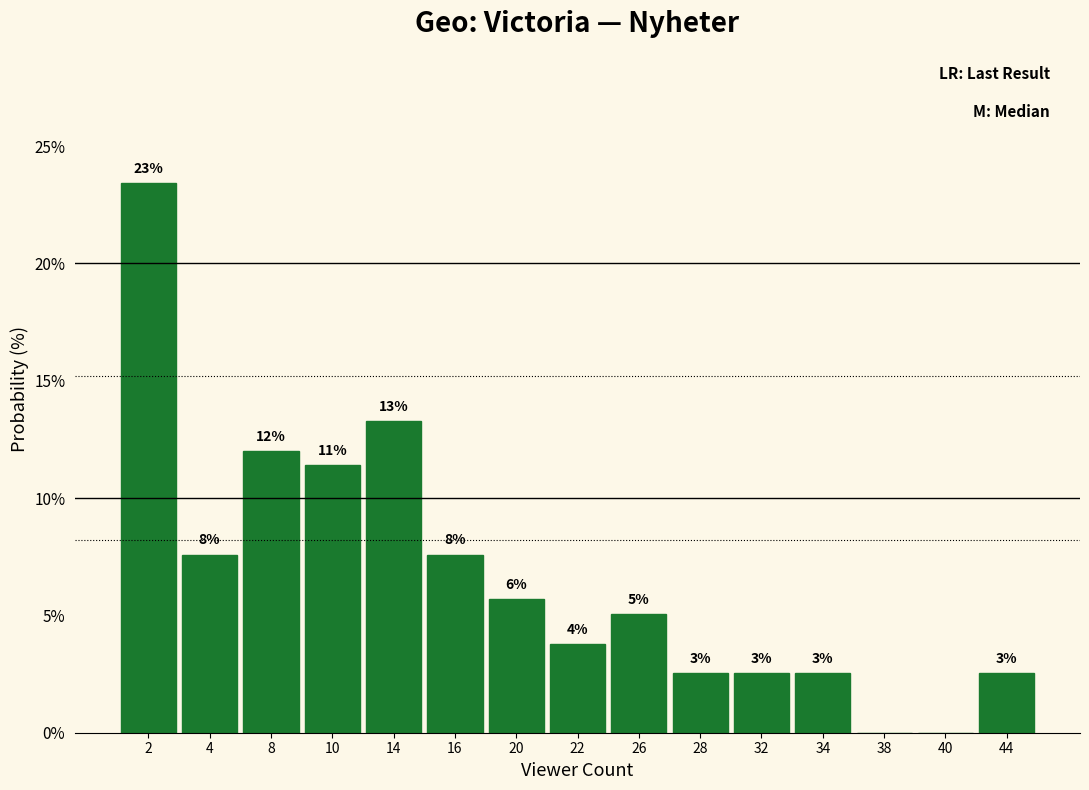

Are the bars horizontal?

No